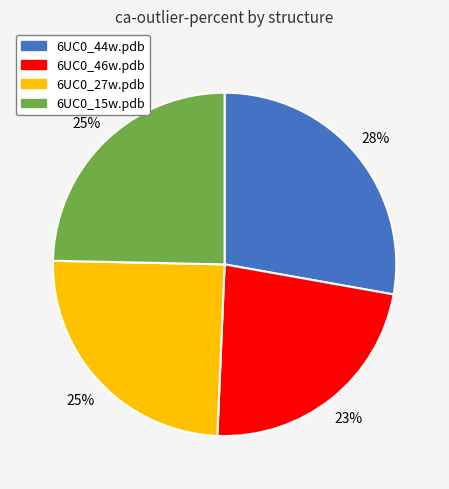

True or false: 6UC0_46w.pdb accounts for 31% of the total.

False